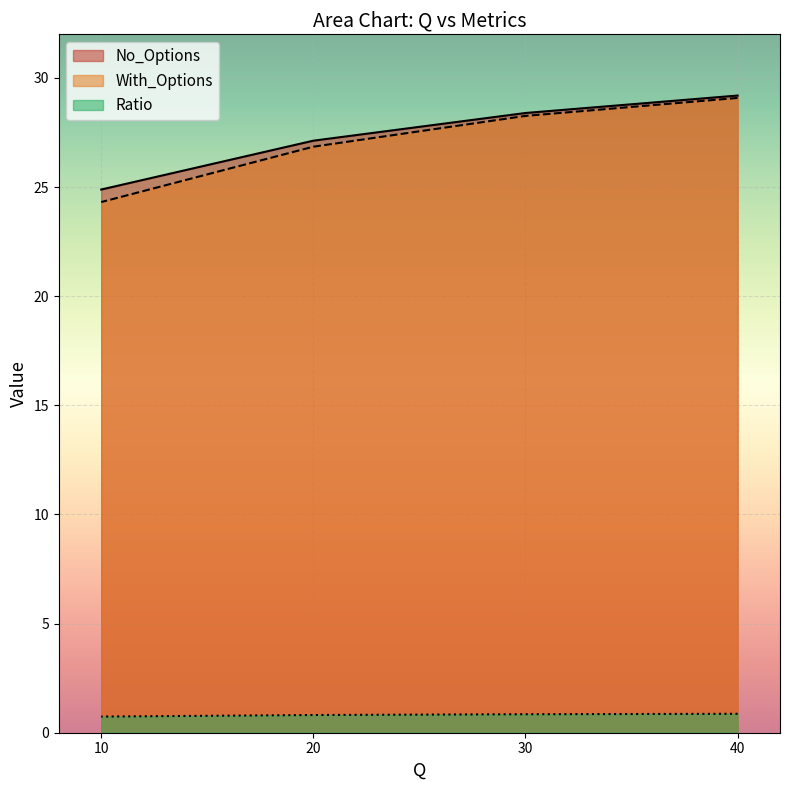

Rank the series at 40 from highest to lowest value.

No_Options, With_Options, Ratio